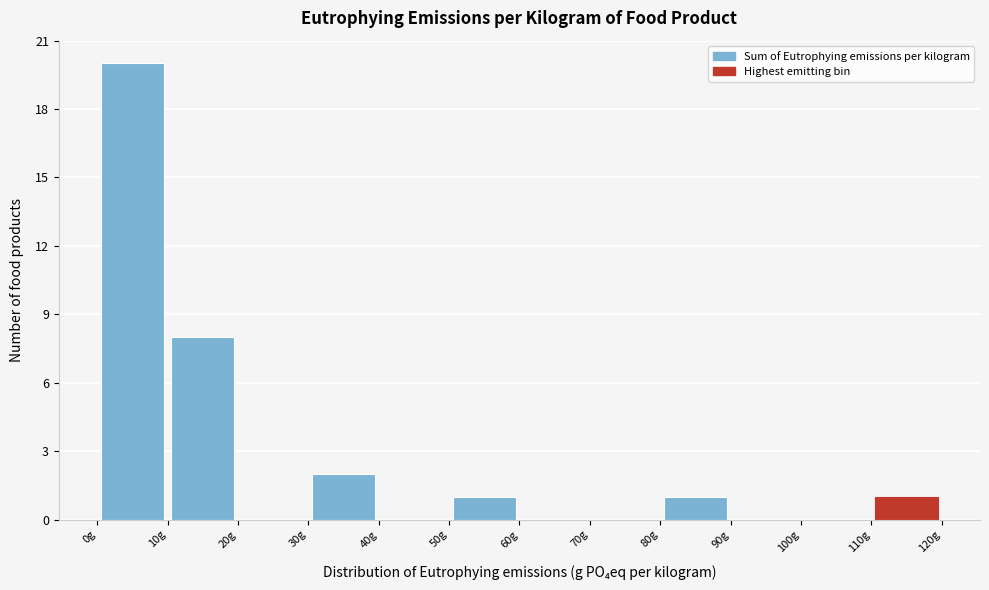

Reading left to right, list every bar in this chart as the range it spans on the x-axis followed by its height. The values are not printed on the chart, so give them approximately, as read against the axis.

0 to 10: 20
10 to 20: 8
20 to 30: 0
30 to 40: 2
40 to 50: 0
50 to 60: 1
60 to 70: 0
70 to 80: 0
80 to 90: 1
90 to 100: 0
100 to 110: 0
110 to 120: 1